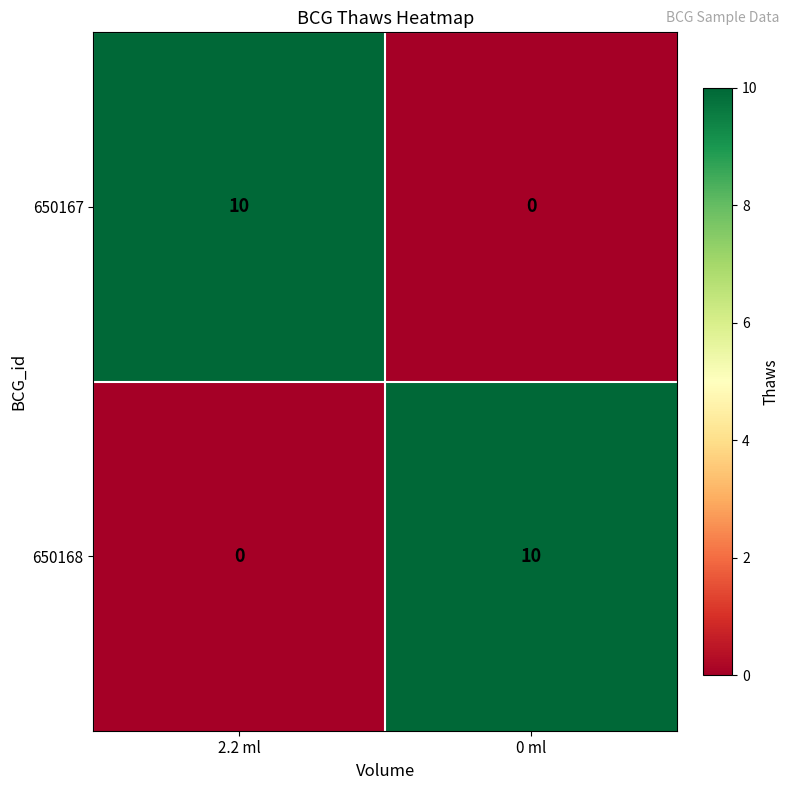

What is the spread (max minus min) of values at 2.2 ml?

10